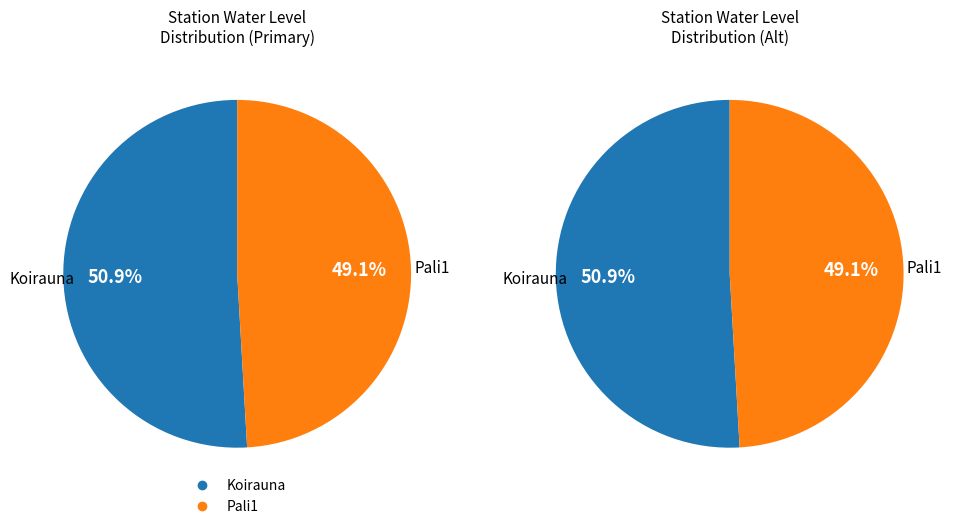

Which has a higher value, Pali1 or Koirauna?

Koirauna